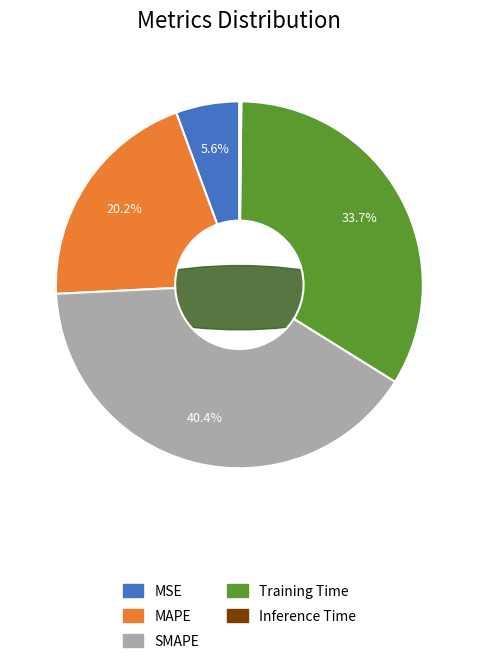

Is there a majority slice in this chart?

No